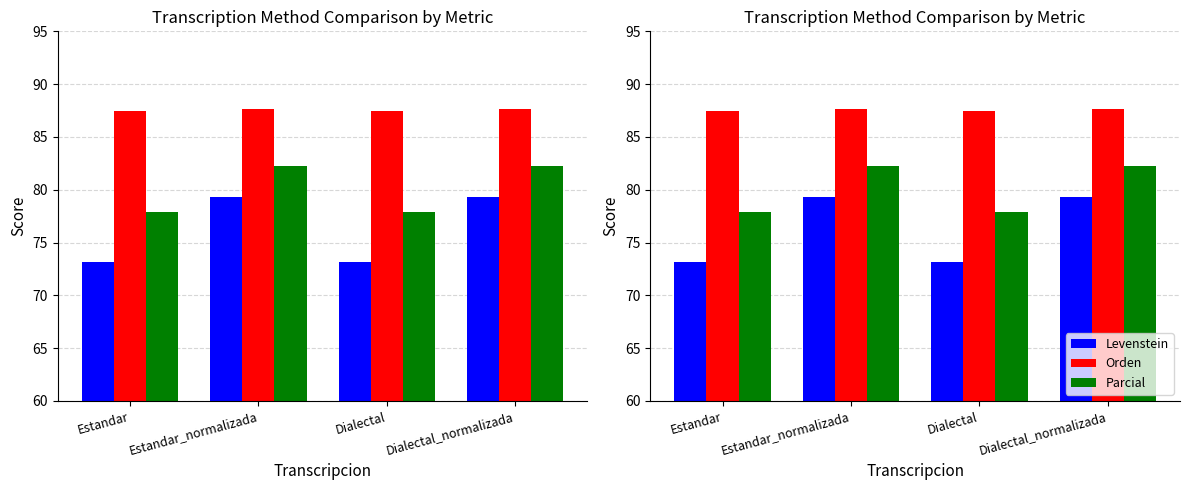

True or false: Orden has a value of 155.6 at Dialectal_normalizada.

False